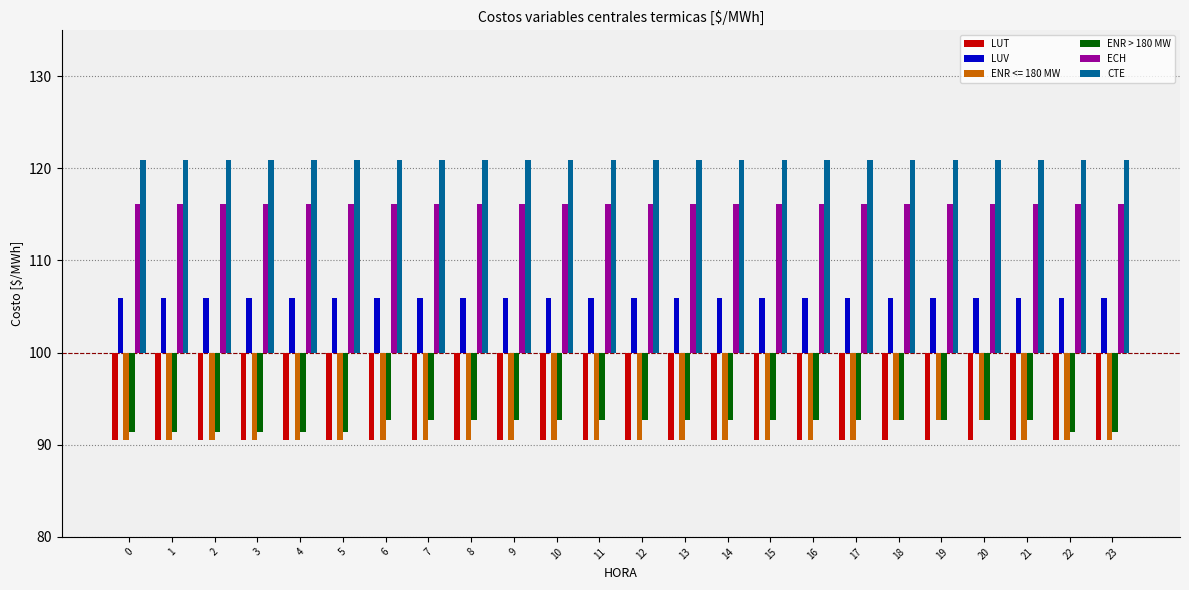

What is the value of the LUT bar at the 15th from the left?

-9.5